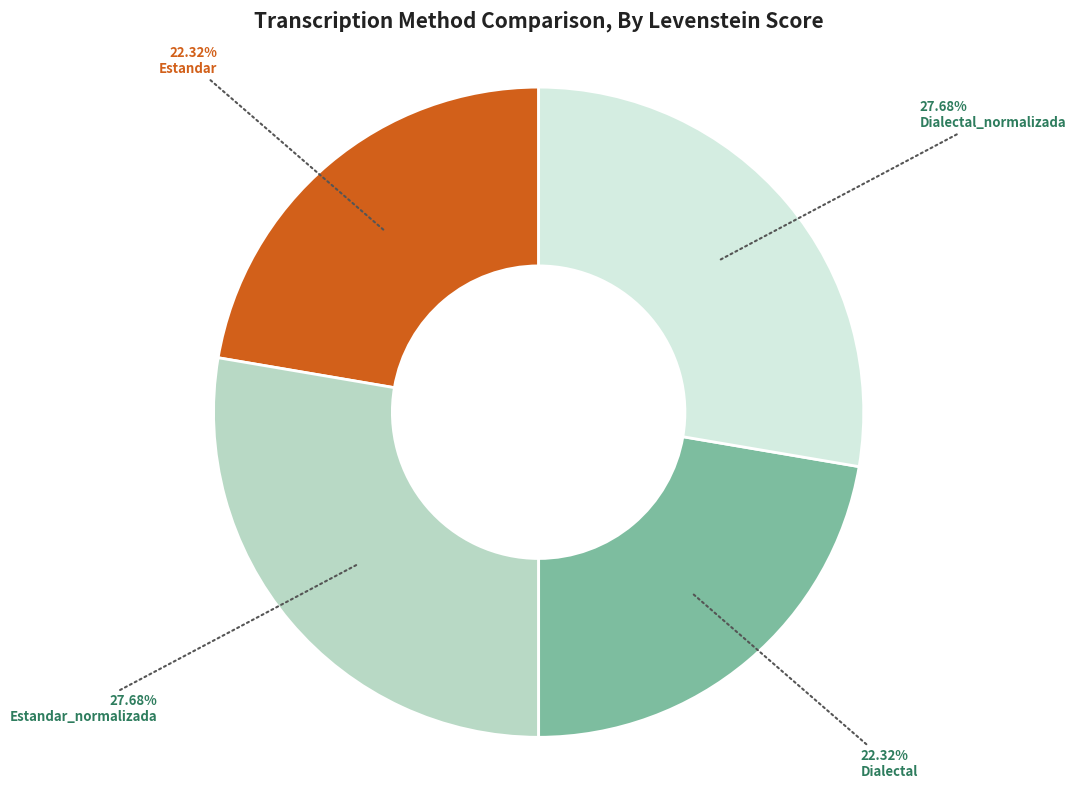

Does Estandar_normalizada represent more than half of the total?

No